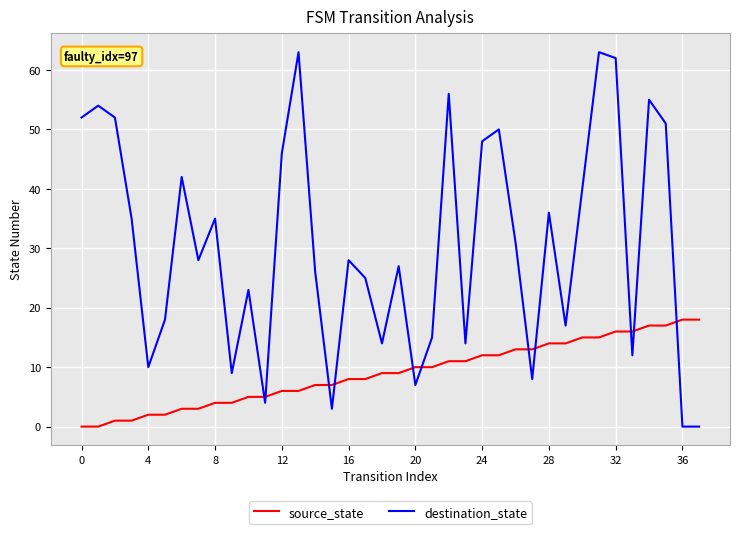

Which series has the widest spread of values?

destination_state